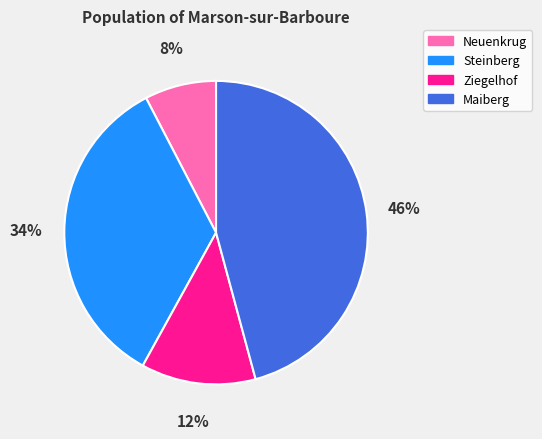

How many segments does this pie chart have?

4